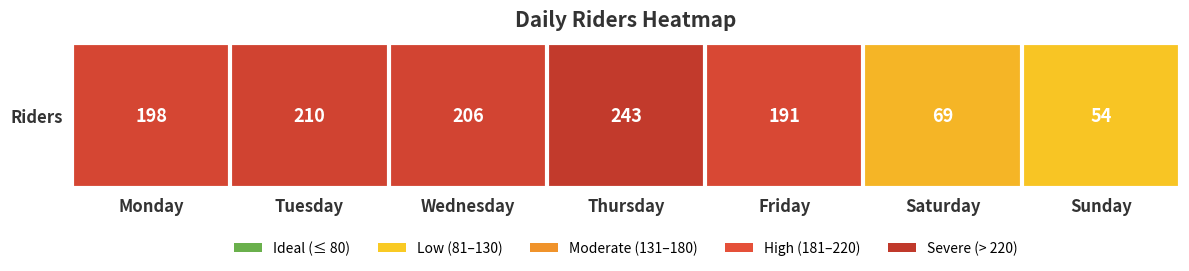

Where is the data nearest to the value 148?

Friday